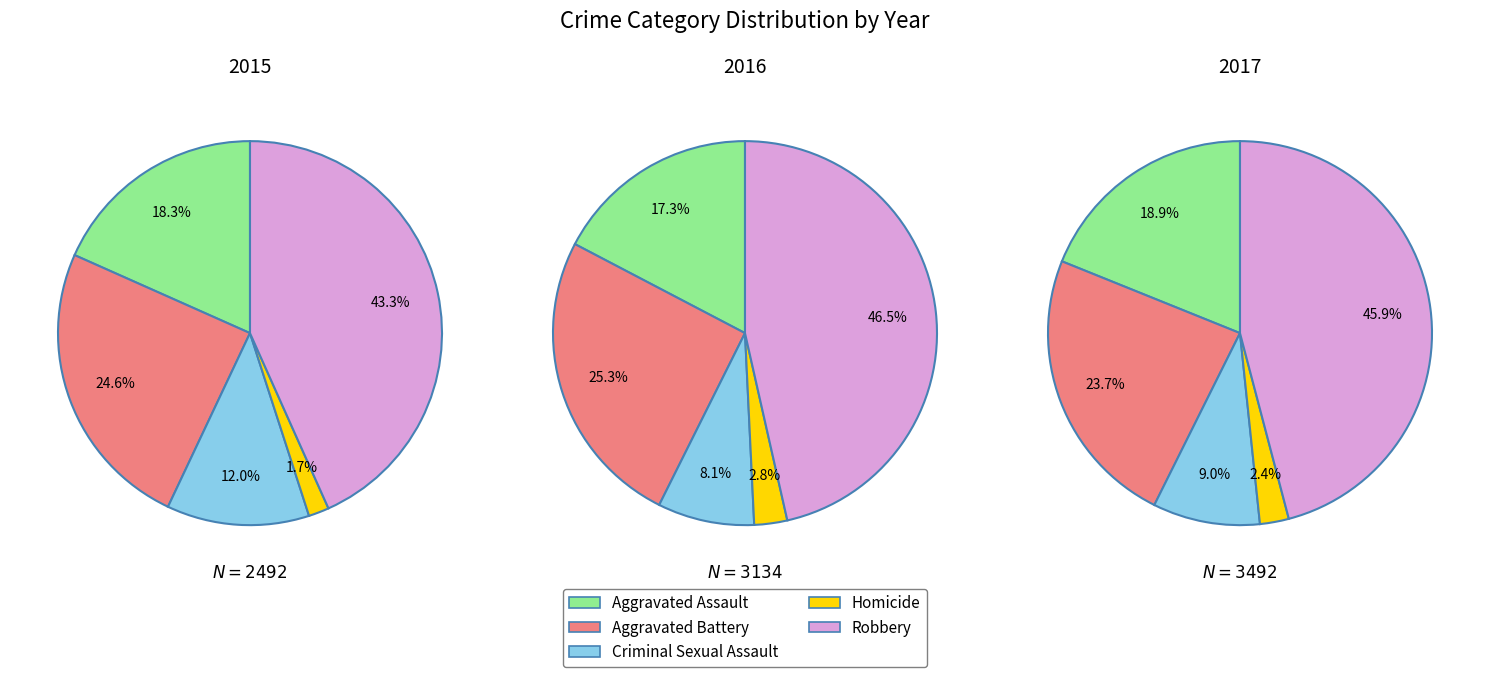

To the nearest percent, what percentage of the pie is Criminal Sexual Assault?

12%